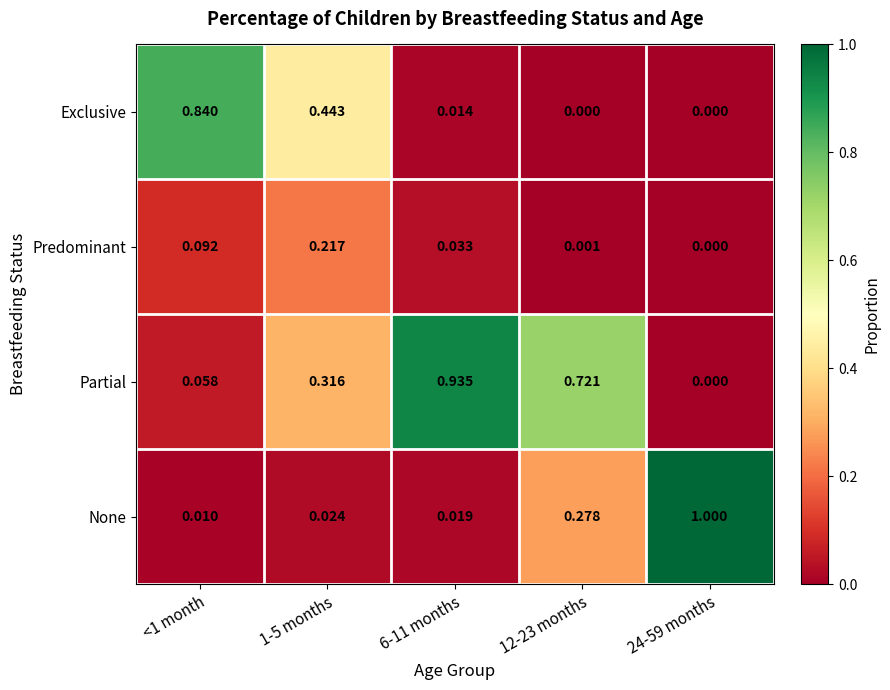

Which series has the widest spread of values?

None